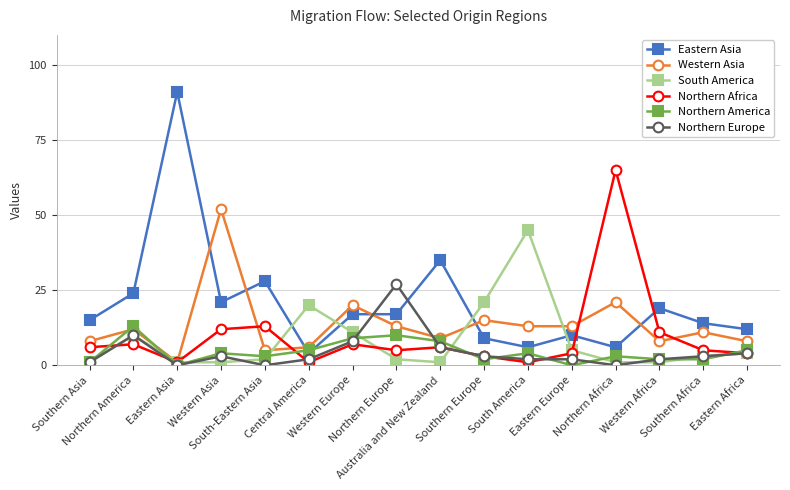

What is the maximum value for Western Asia?

52